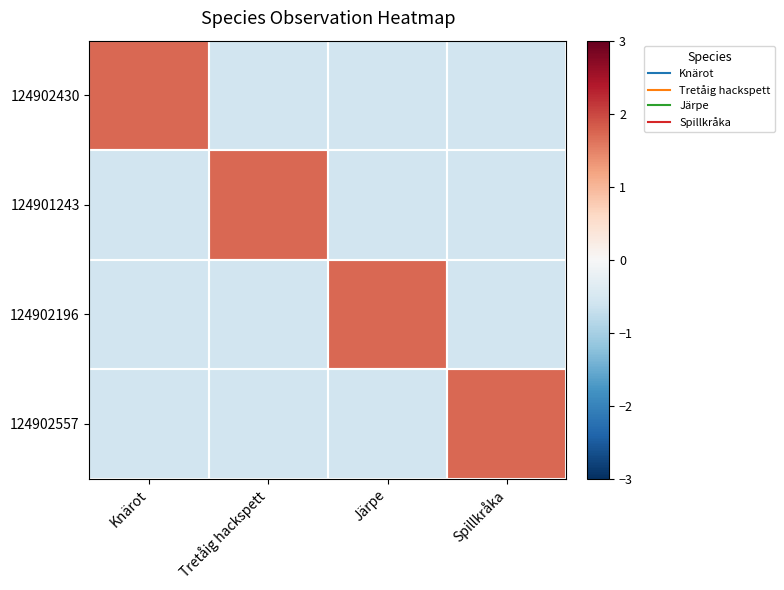

What is the greatest value displayed?

1.7